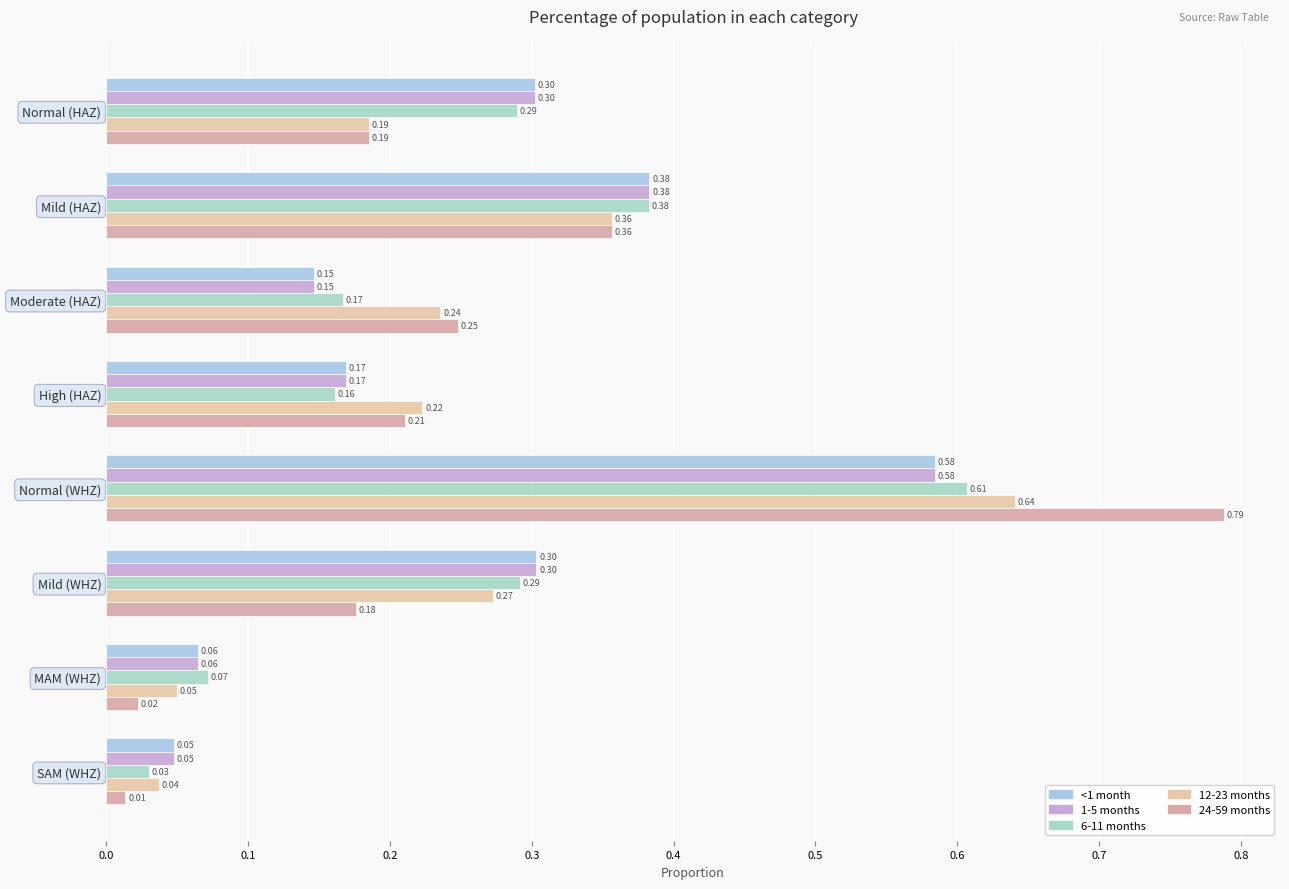

What is the value of the 24-59 months bar at the 4th from the left?

0.2